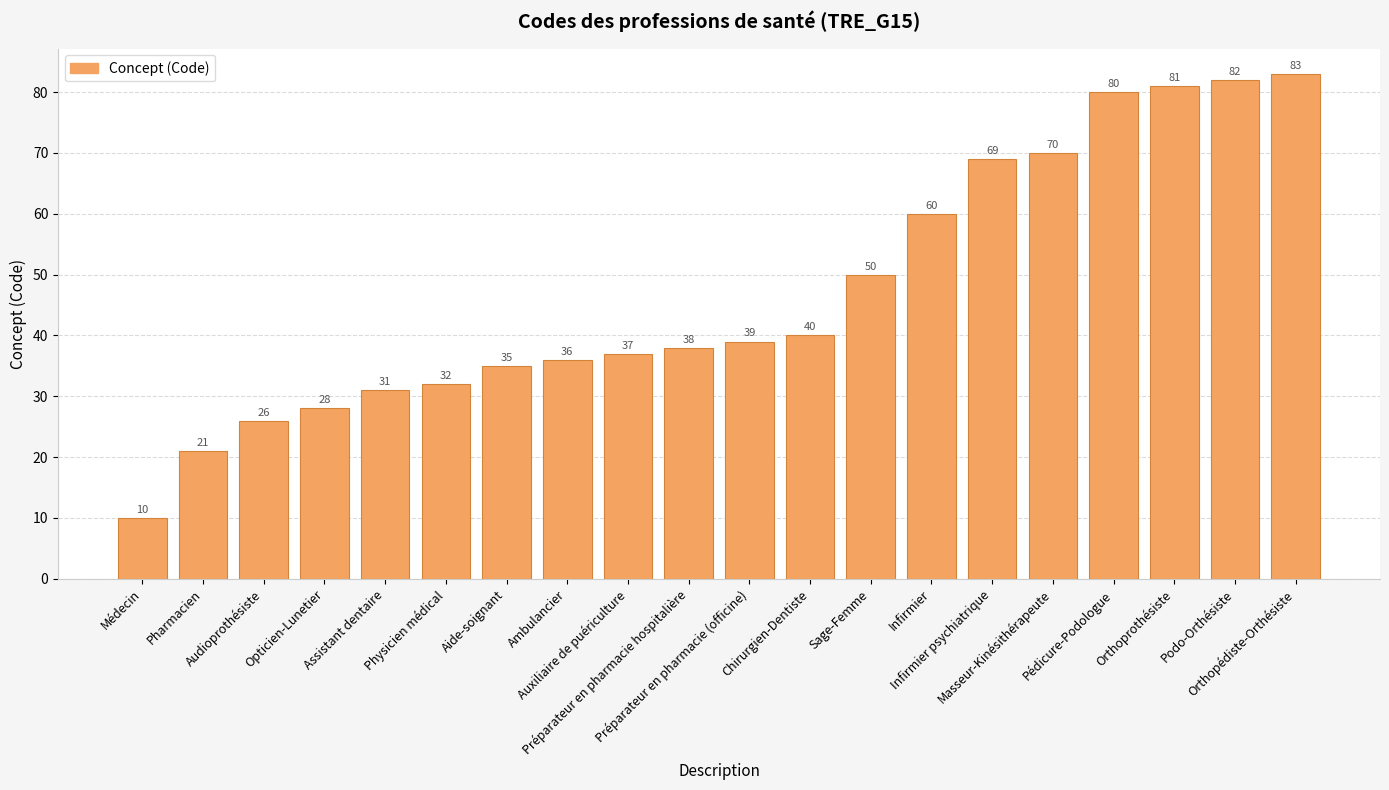

Rank the categories by value from highest to lowest.

Orthopédiste-Orthésiste, Podo-Orthésiste, Orthoprothésiste, Pédicure-Podologue, Masseur-Kinésithérapeute, Infirmier psychiatrique, Infirmier, Sage-Femme, Chirurgien-Dentiste, Préparateur en pharmacie (officine), Préparateur en pharmacie hospitalière, Auxiliaire de puériculture, Ambulancier, Aide-soignant, Physicien médical, Assistant dentaire, Opticien-Lunetier, Audioprothésiste, Pharmacien, Médecin